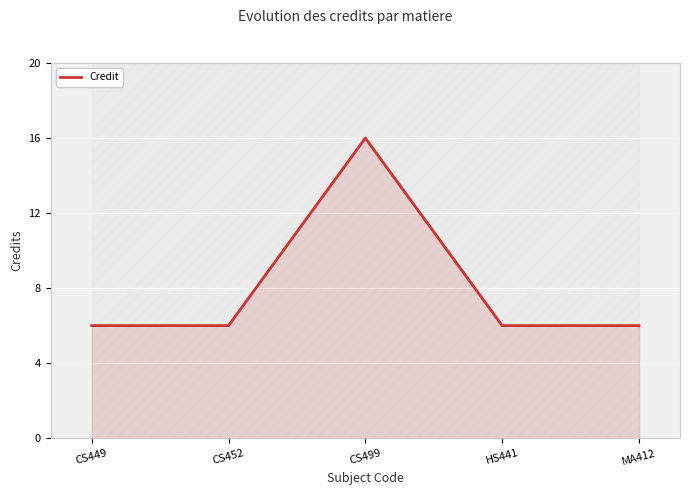

The value at MA412 is 6. True or false?

True